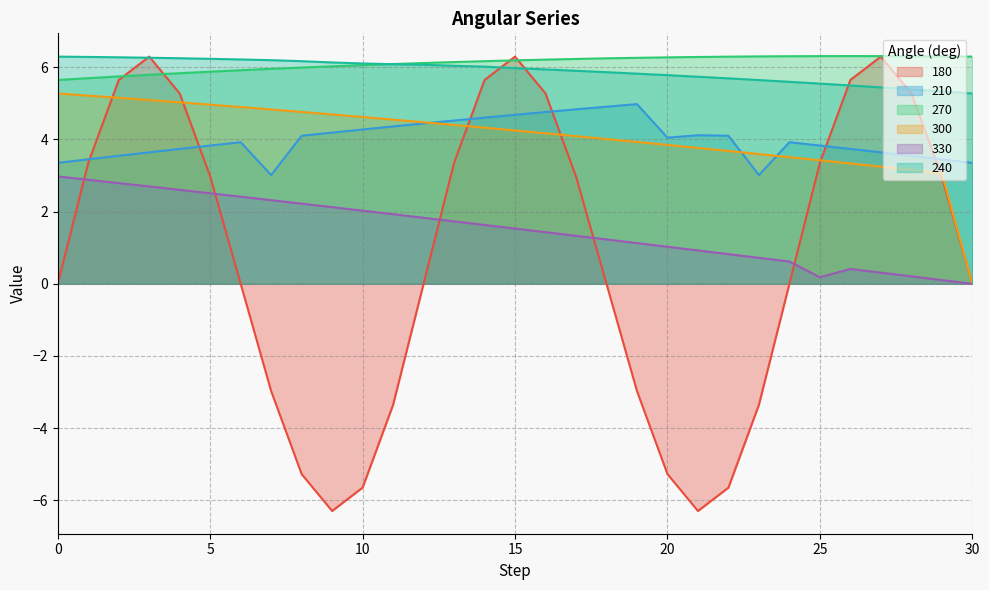

Rank the series at 10 from lowest to highest value.

180, 330, 210, 300, 270, 240